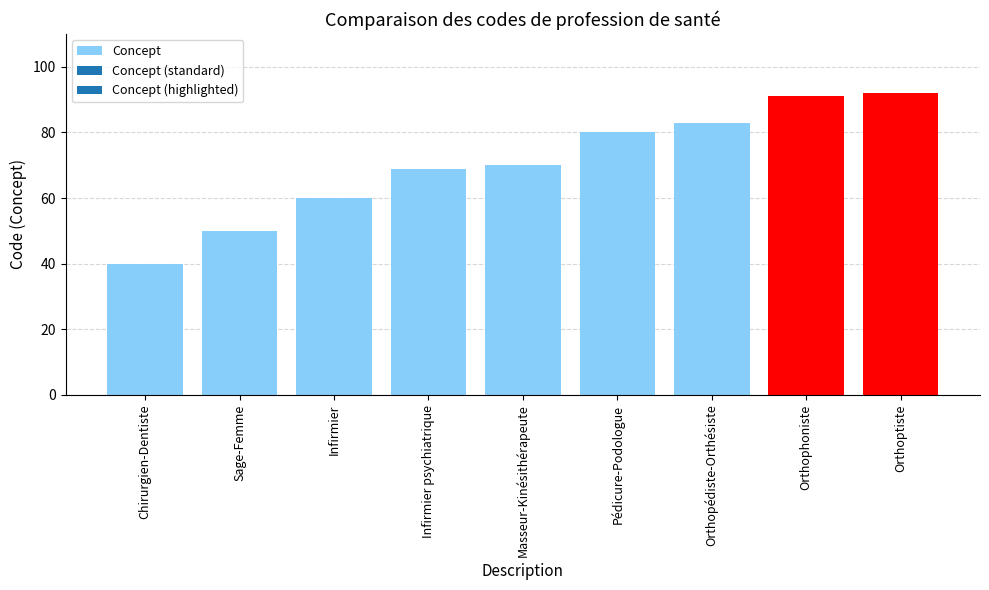

Reading left to right, what are all the values shown in this chart?

Chirurgien-Dentiste=40	Sage-Femme=50	Infirmier=60	Infirmier psychiatrique=69	Masseur-Kinésithérapeute=70	Pédicure-Podologue=80	Orthopédiste-Orthésiste=83	Orthophoniste=91	Orthoptiste=92